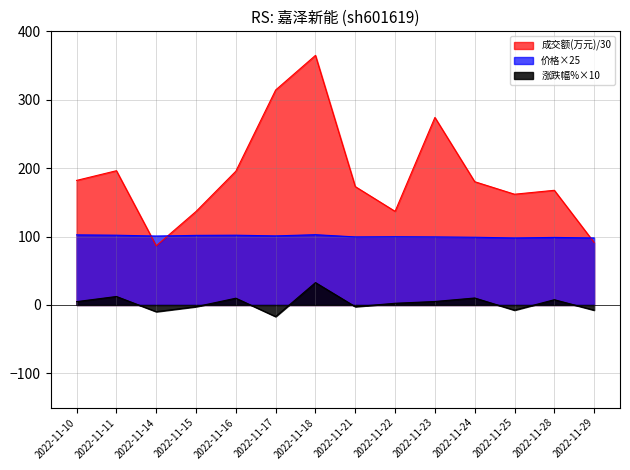

Rank the series by their average value, from lowest to highest.

涨跌幅%×10, 价格×25, 成交额(万元)/30